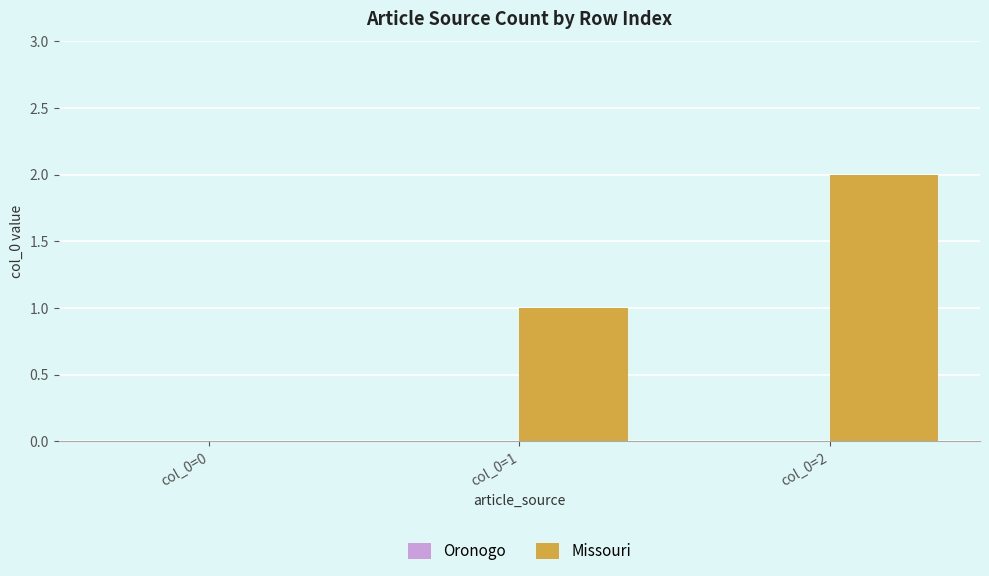

Which label corresponds to the largest value in the chart?

col_0=2